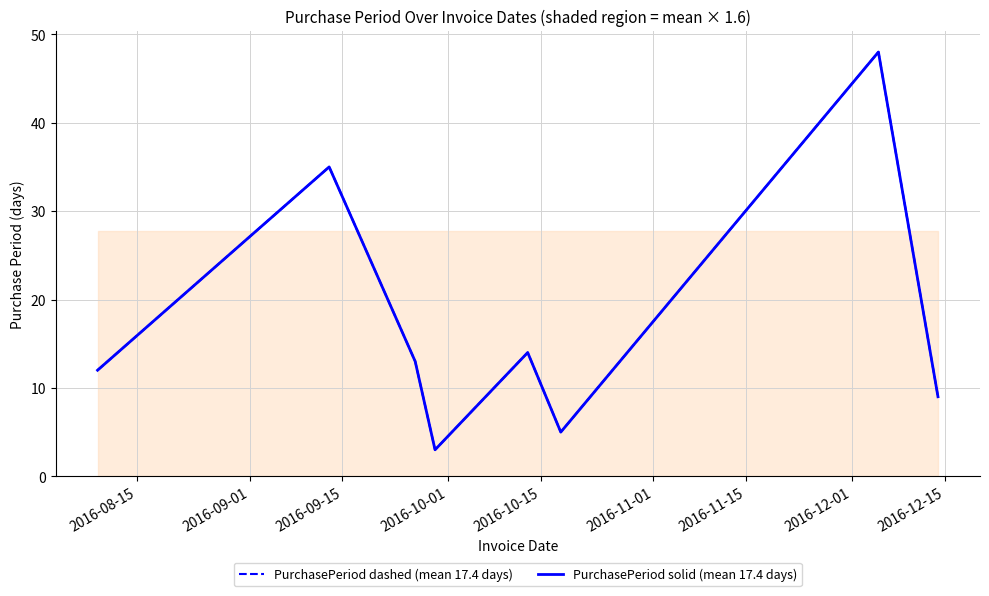

Does the chart have visible grid lines?

Yes